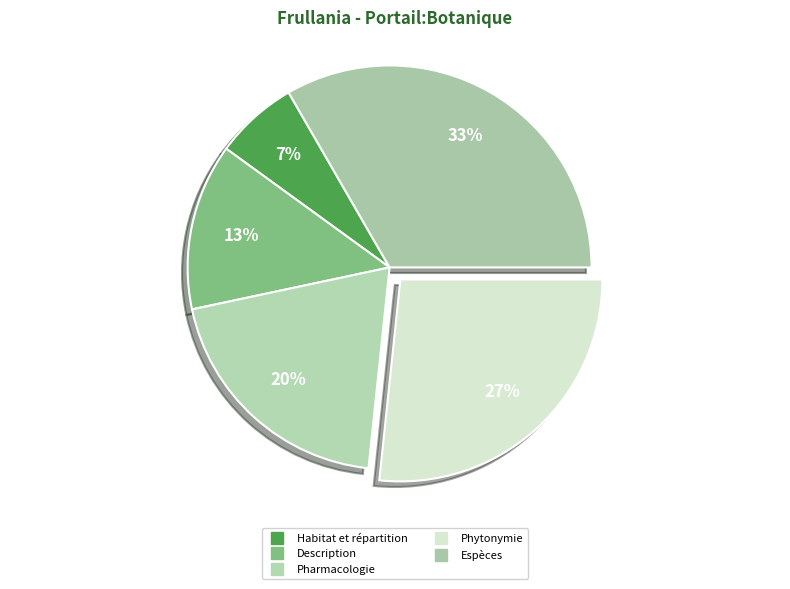

What is the change in value from Description to Espèces?

+3